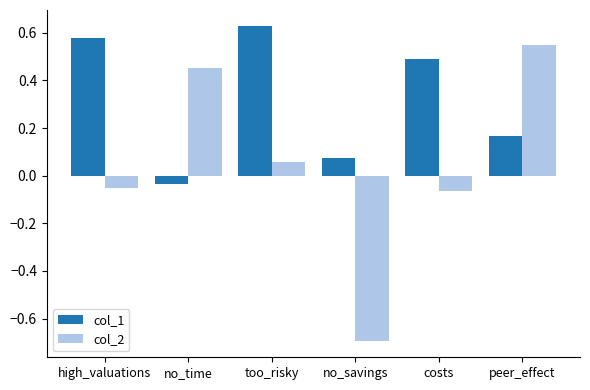

Between no_time and too_risky, which series saw the biggest shift?

col_1